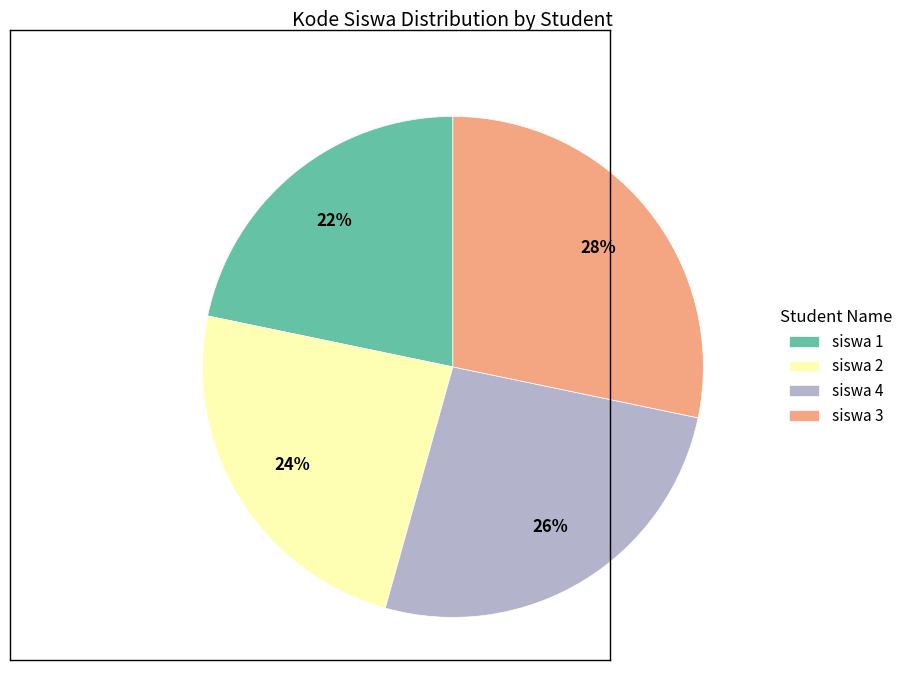

To the nearest percent, what is the average slice percentage?

25%